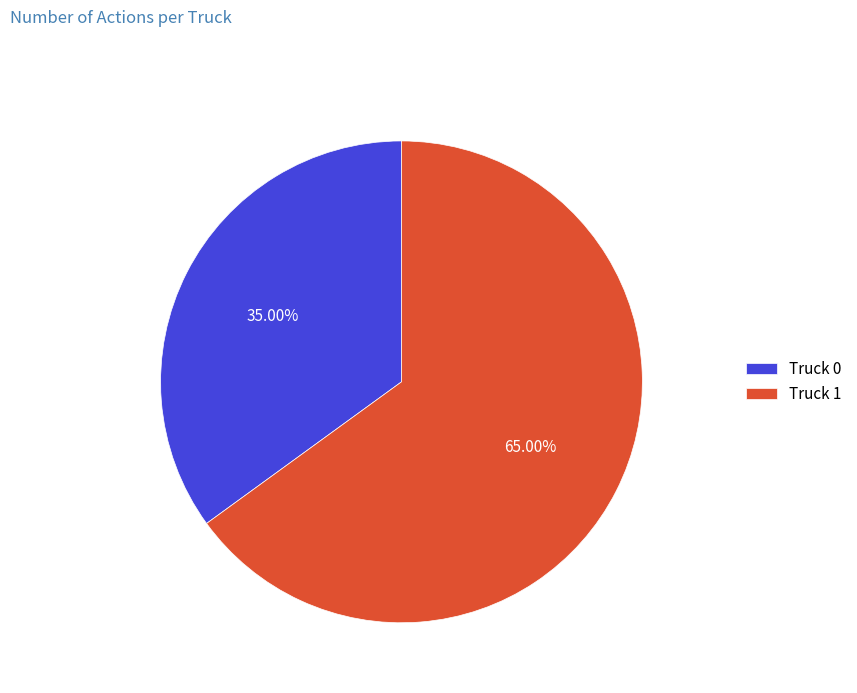

Rank the categories by value from lowest to highest.

Truck 0, Truck 1